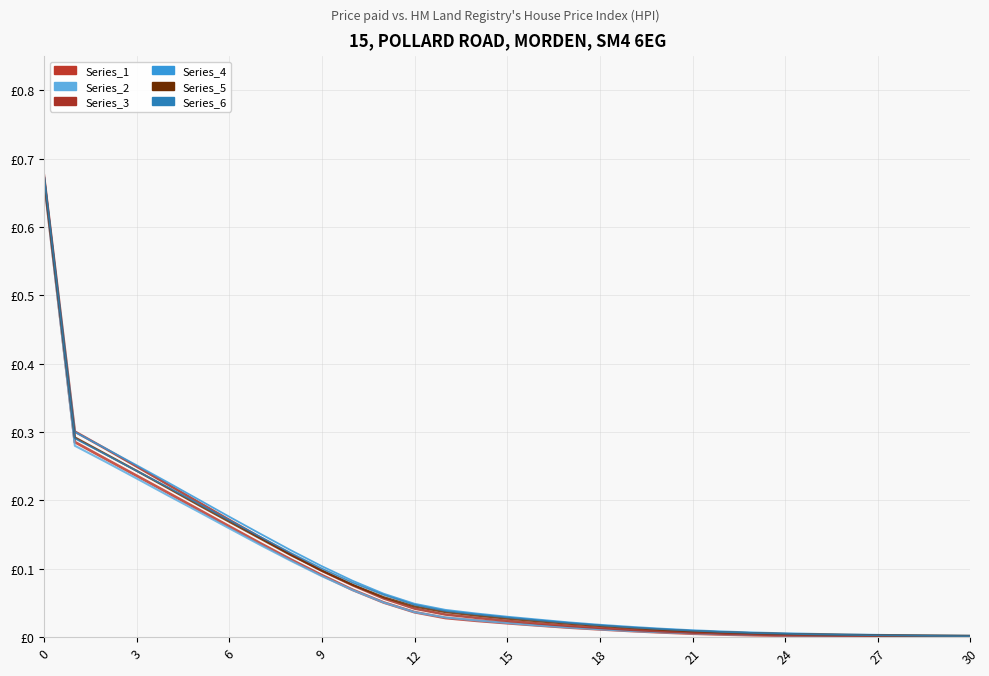

Is this an area chart (filled region under the line)?

No